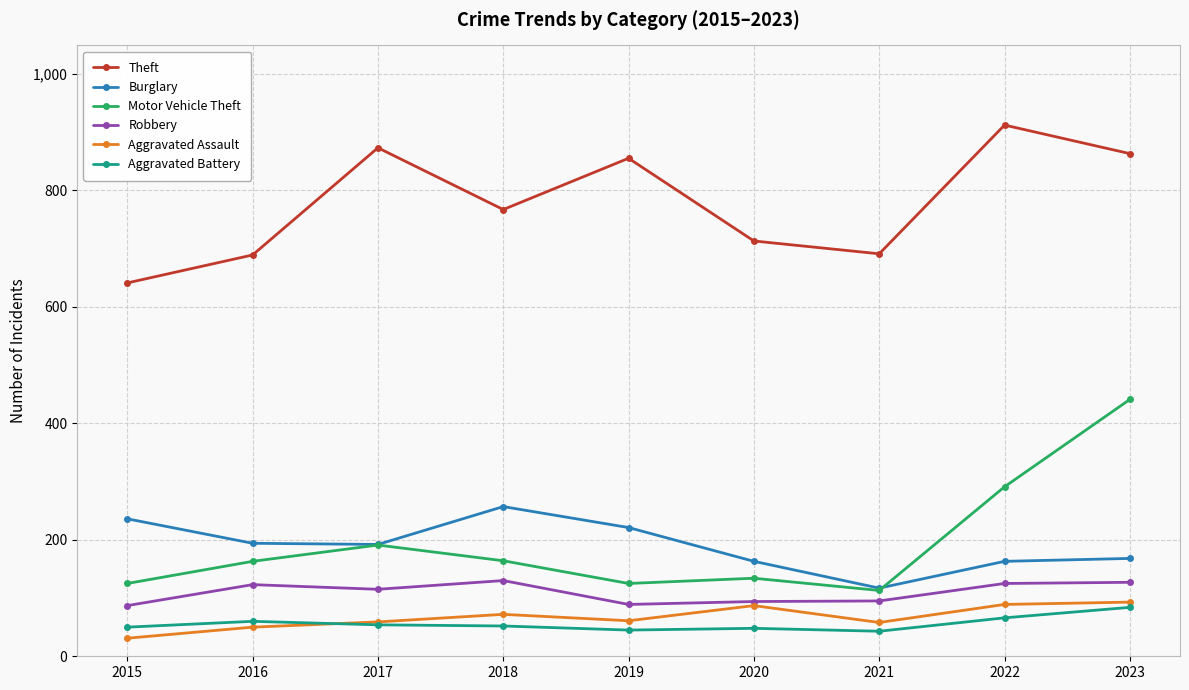

What are all the series names shown in the legend?

Theft, Burglary, Motor Vehicle Theft, Robbery, Aggravated Assault, Aggravated Battery